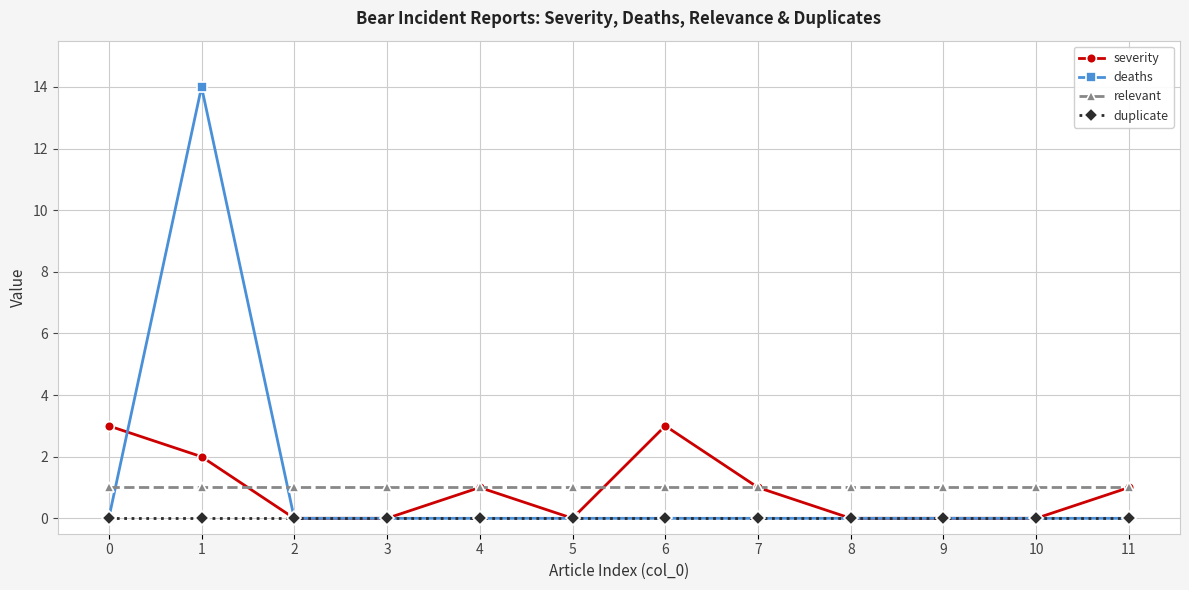

What is the total value across all series at 7?

2